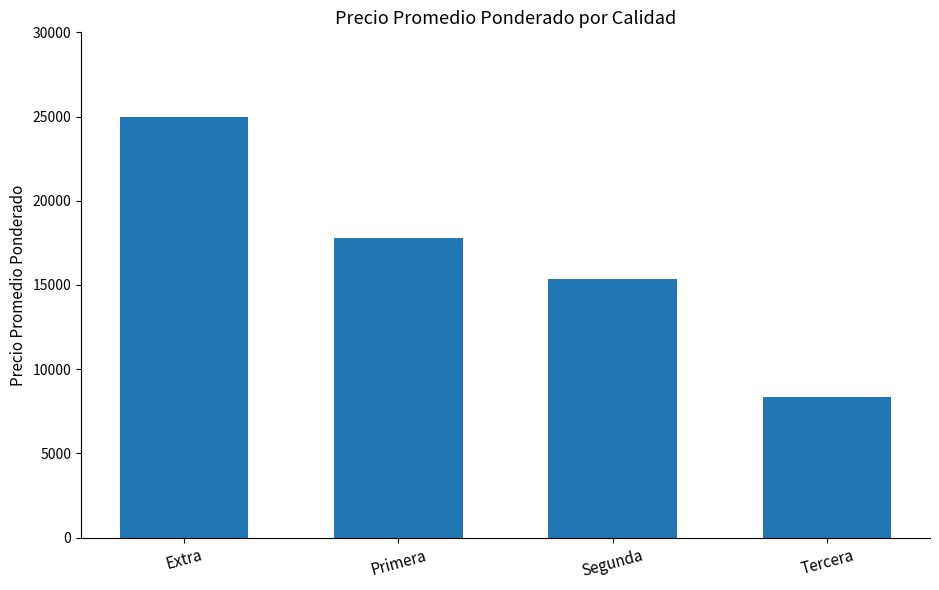

What is the greatest value displayed?

25000.0